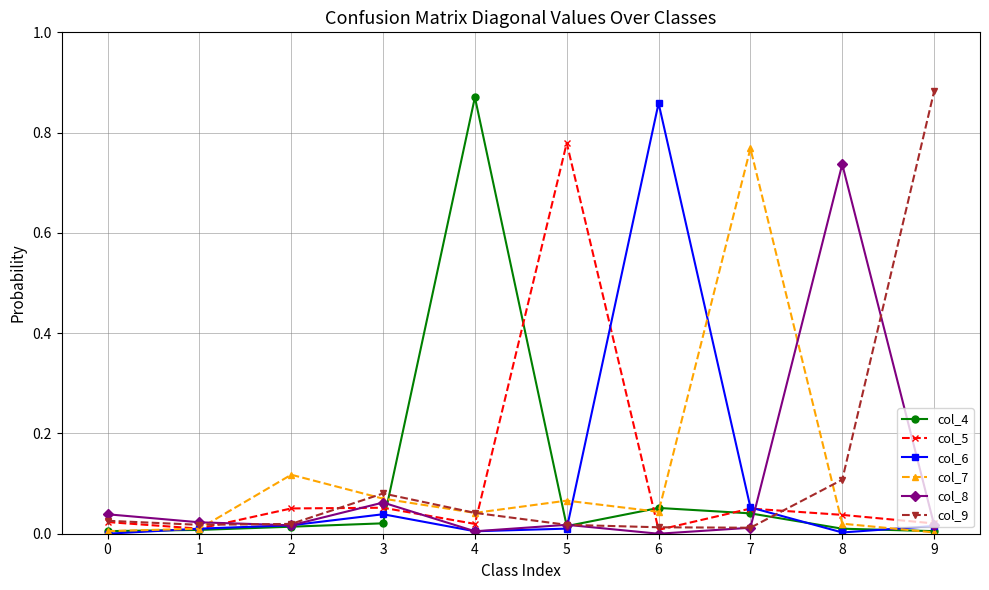

Is the value of col_5 at 5 greater than the value of col_4 at 1?

Yes